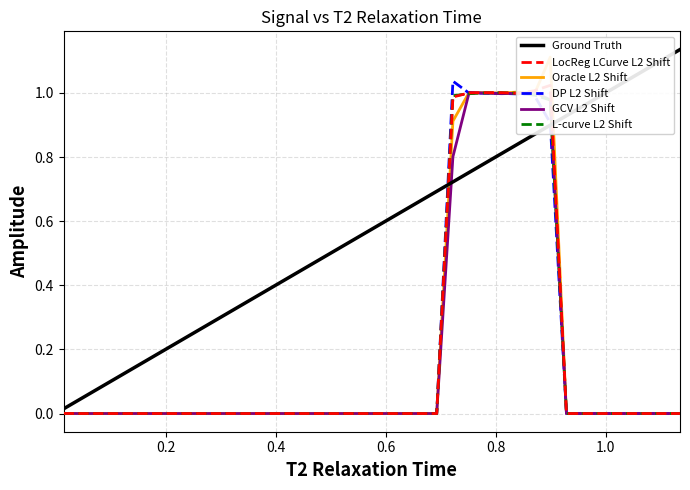

How many interior local peaks does the DP L2 Shift series have?

1